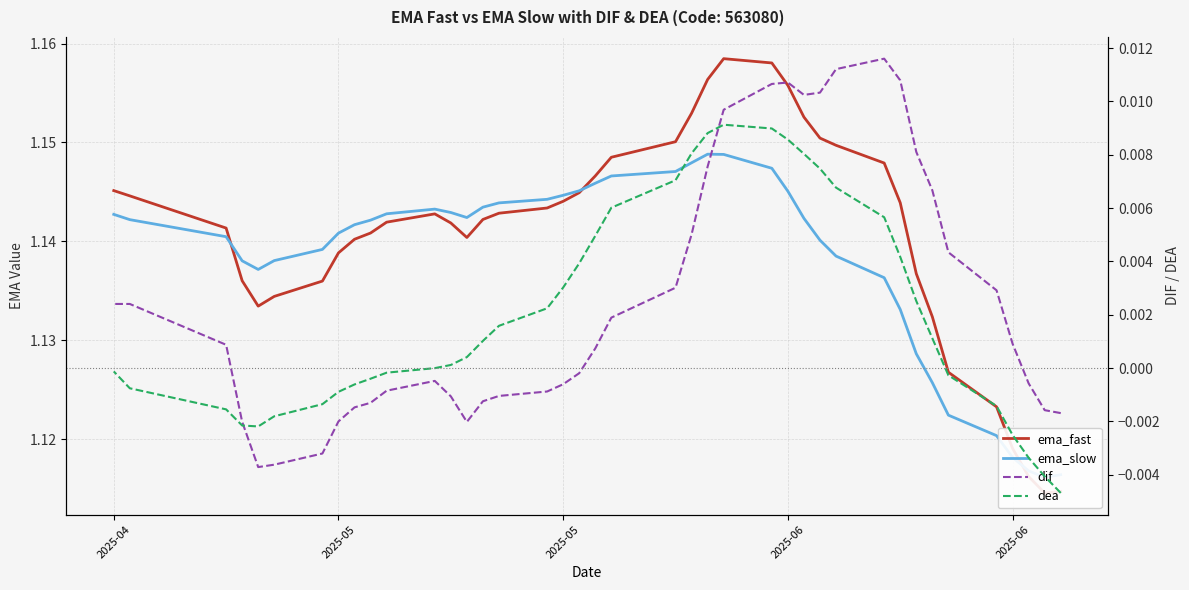

How many lines are shown in the chart?

4